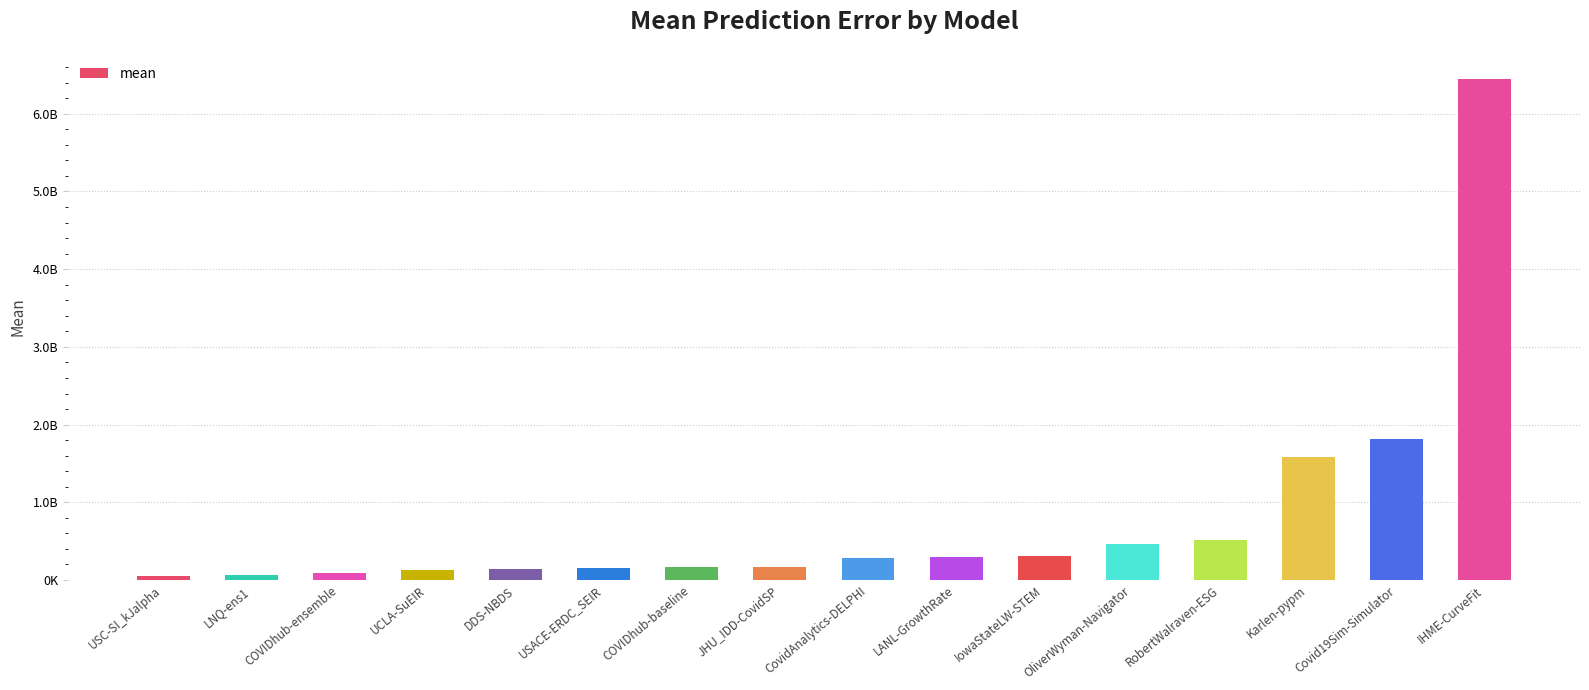

What is the minimum value shown in the chart?

55630065.7